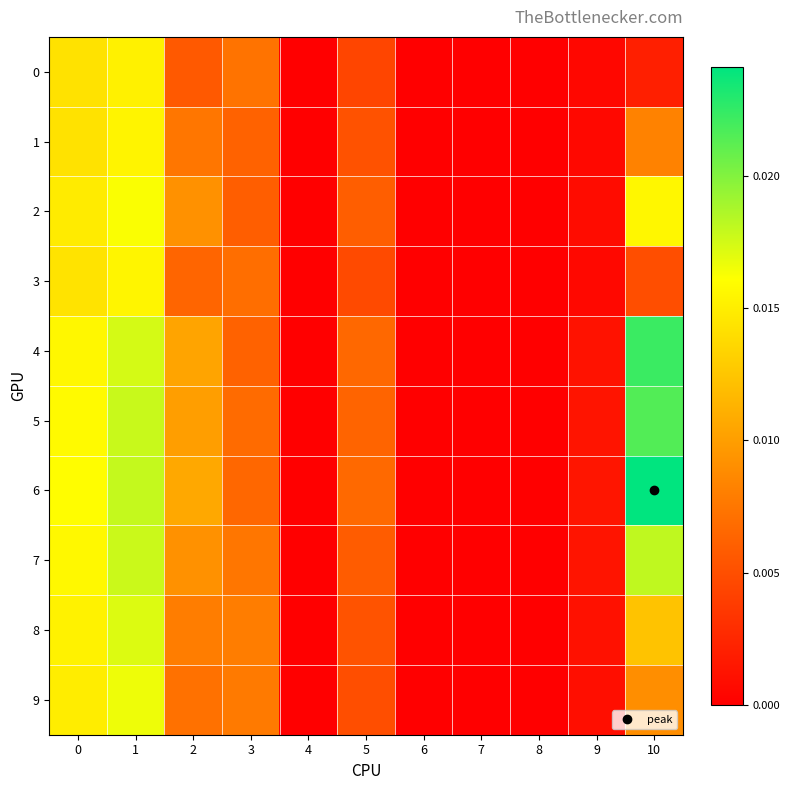

Which series has the largest total across all categories?

6